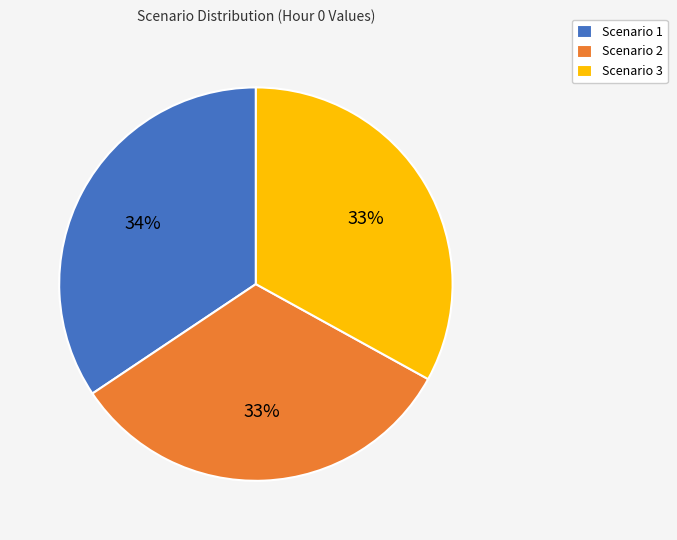

To the nearest percent, what is the average slice percentage?

33%